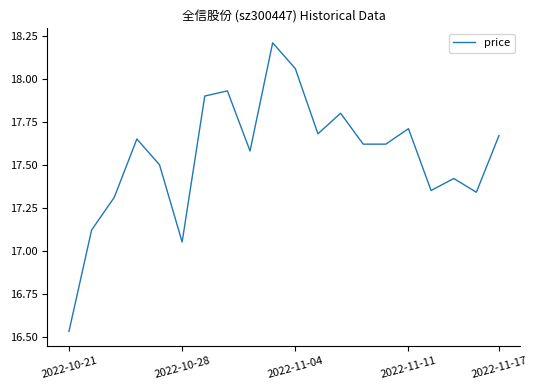

What is the difference between the maximum and minimum values?

1.7